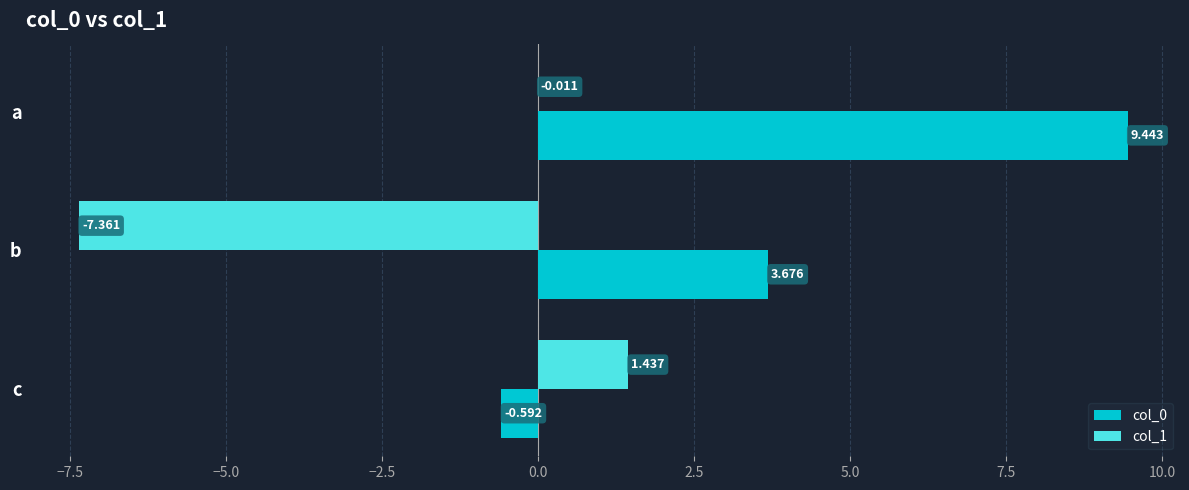

Which label corresponds to the largest value in the chart?

a